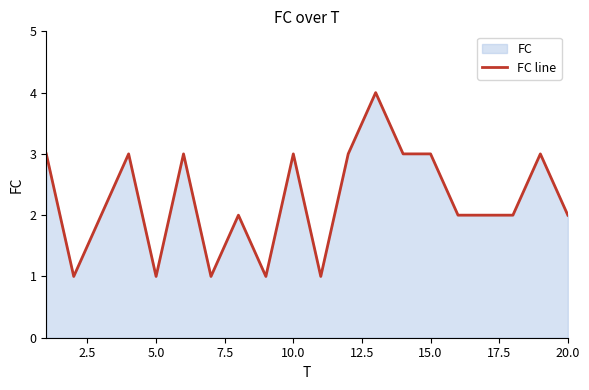

How many points are higher than both their immediate neighbors (excluding endpoints)?

6